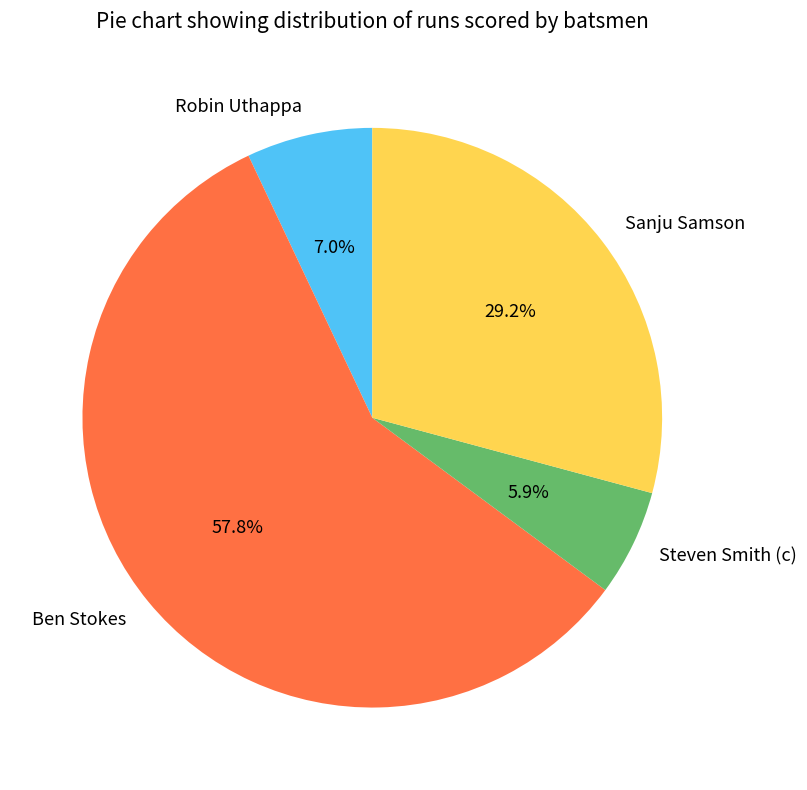

How many segments does this pie chart have?

4